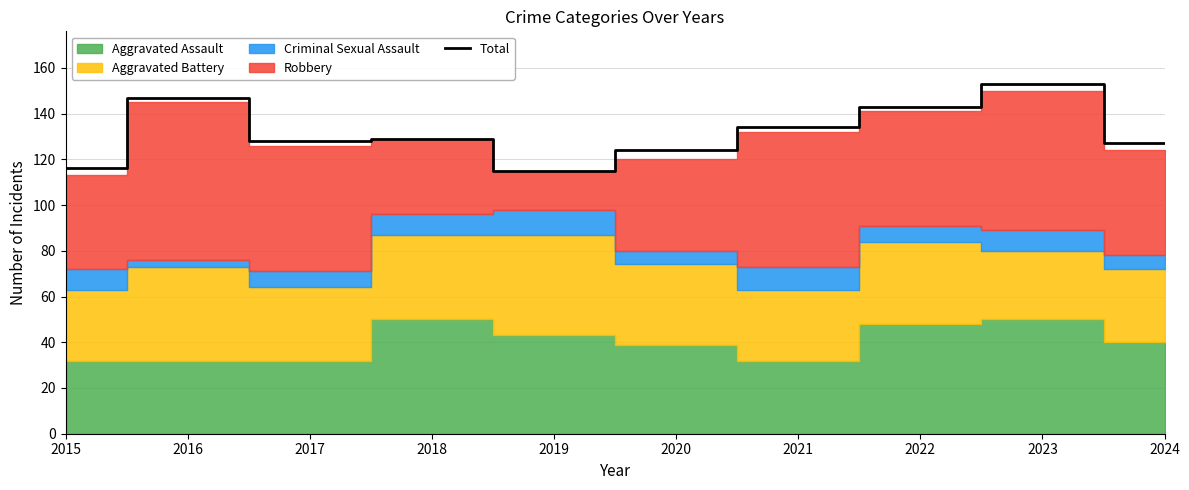

What is the value of the 9th point from the left?

153